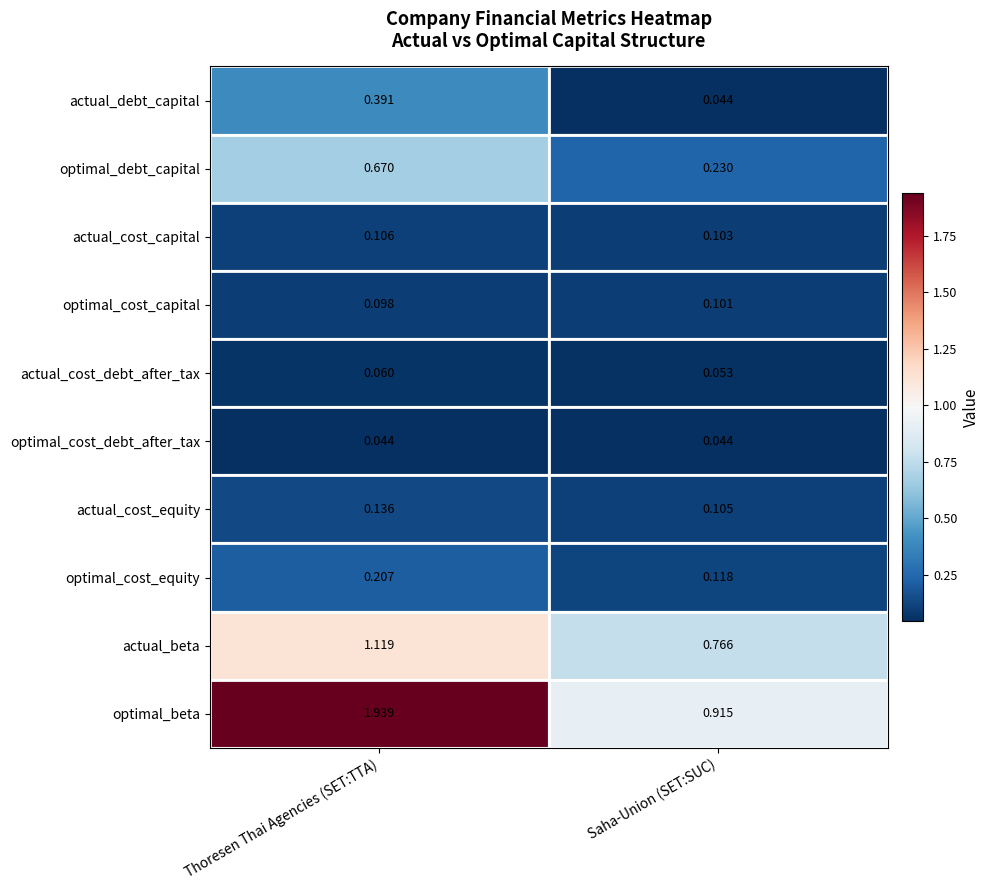

Which series changed the most between Thoresen Thai Agencies (SET:TTA) and Saha-Union (SET:SUC)?

optimal_beta